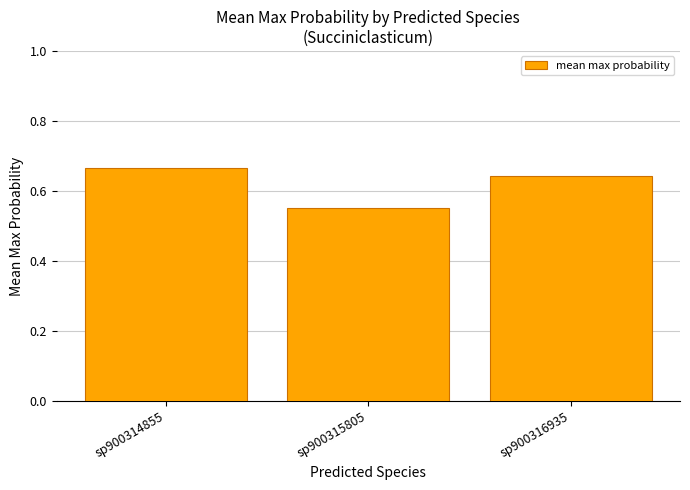

Does the chart contain any negative values?

No